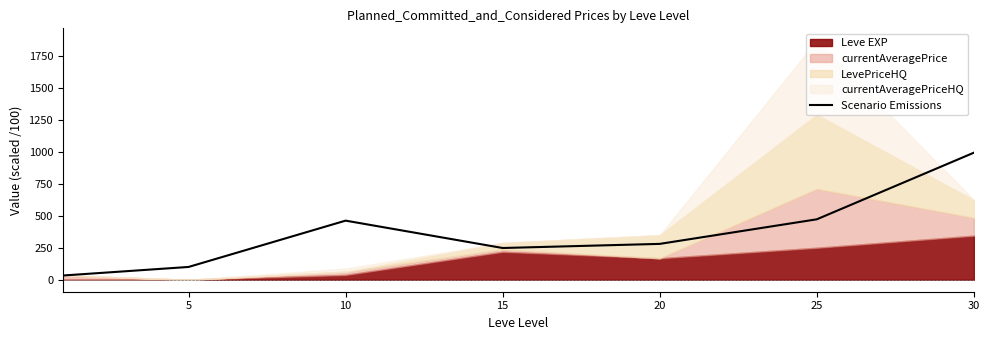

What is the sum of all values?

2586.8